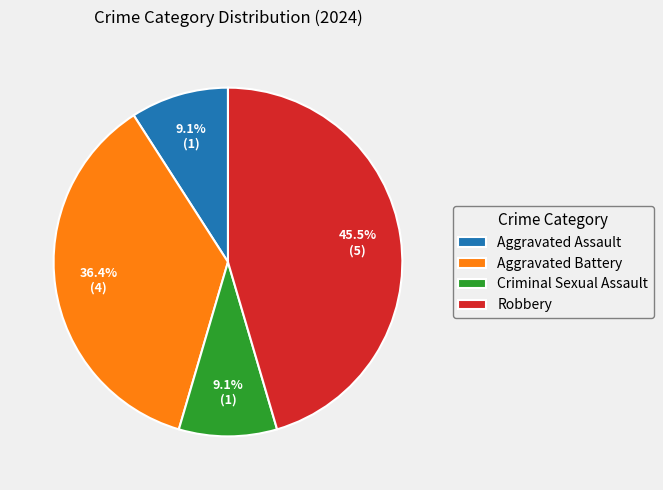

Which category has the biggest portion of the pie?

Robbery